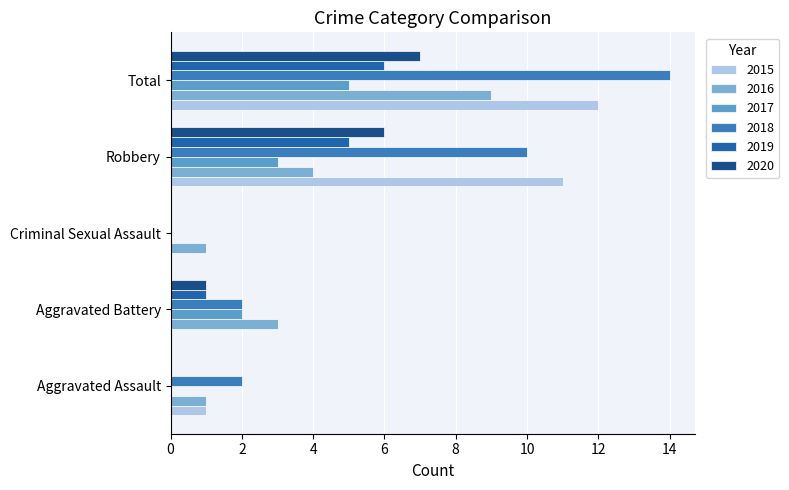

What is the label of the 3rd bar from the left?

Criminal Sexual Assault